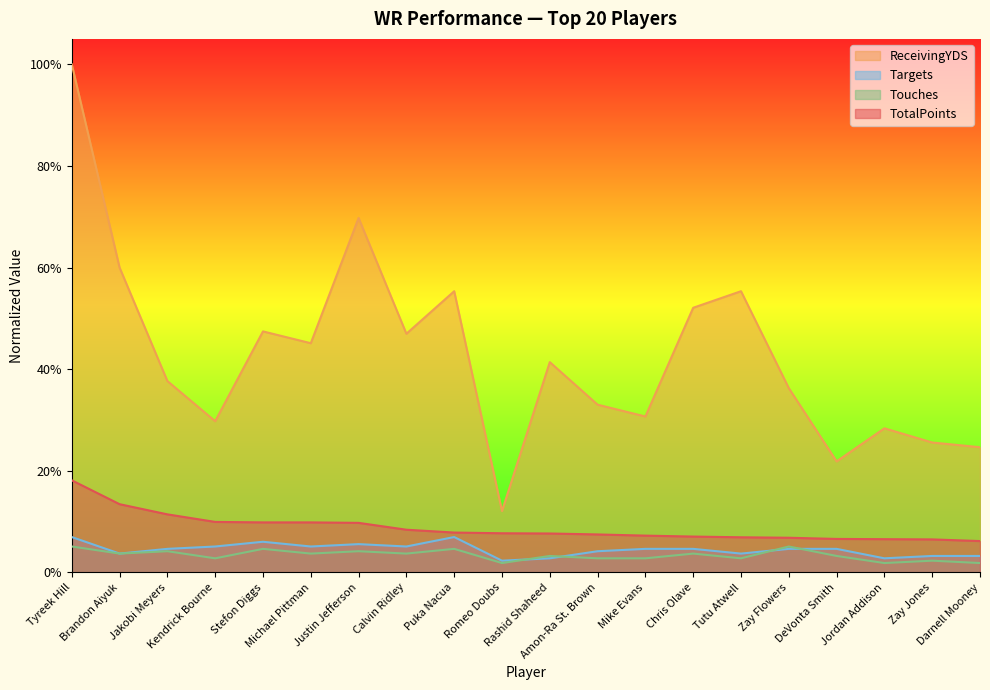

Count the TotalPoints values in the range 0 to 1.

20